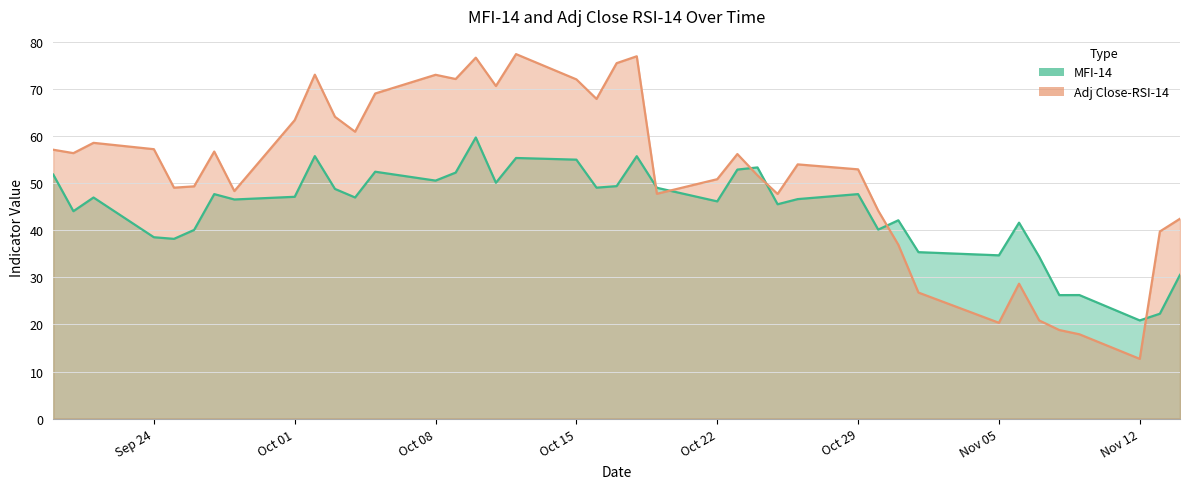

At how many categories does at least one series exceed 13?

40